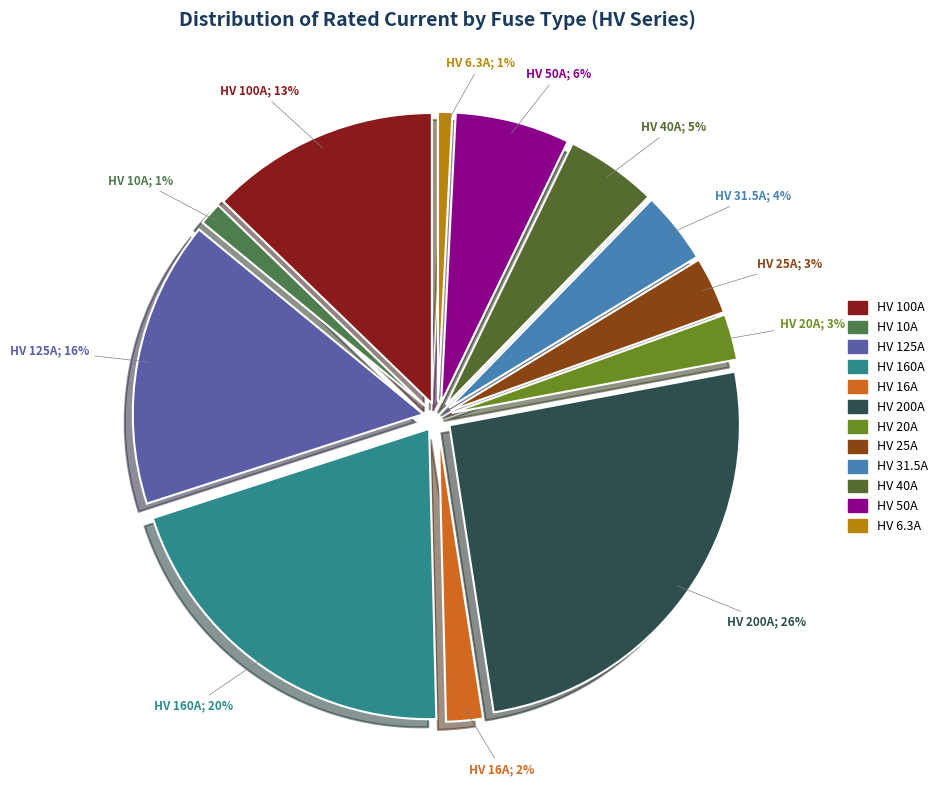

Do HV 10A; 1% and HV 100A; 13% together represent more than half of the pie?

No